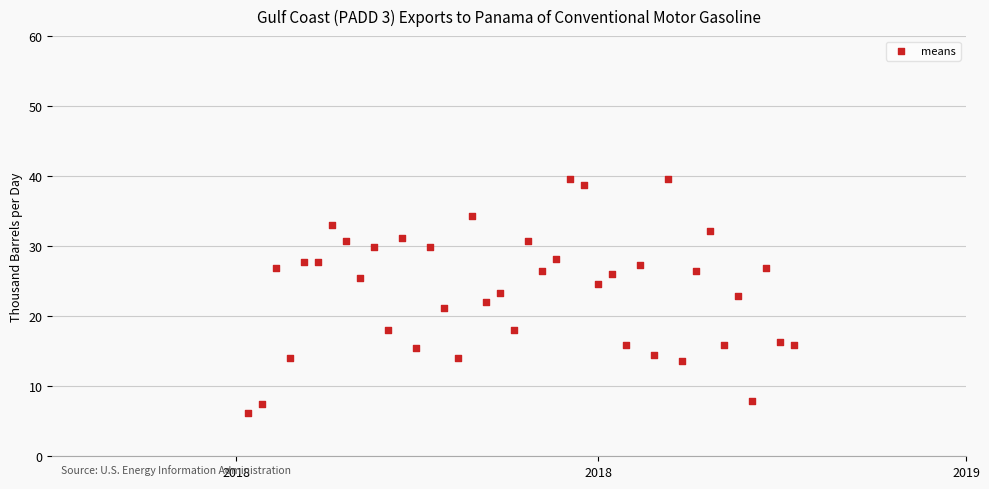

What is the range of Y values (max minus min)?

33.4